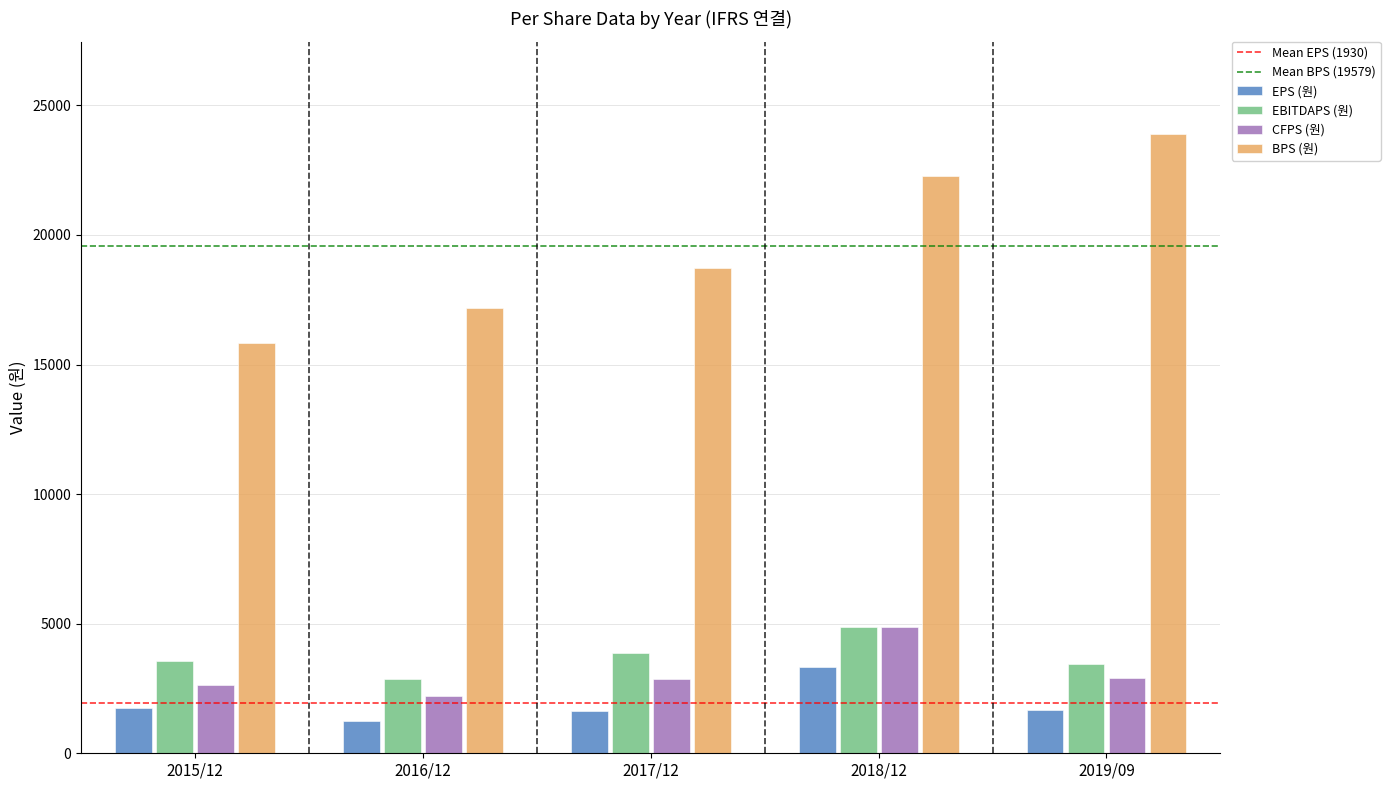

What is the label of the 4th bar from the left?

2018/12